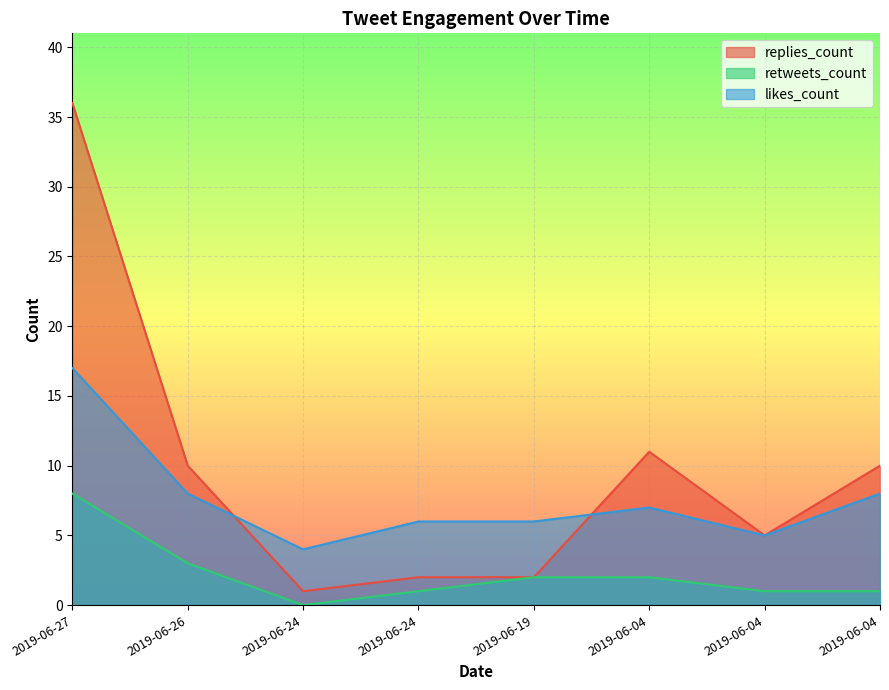

Reading left to right, extract all data points from this chart.

replies_count: 2019-06-27=36	2019-06-26=10	2019-06-24=1	2019-06-24=2	2019-06-19=2	2019-06-04=11	2019-06-04=5	2019-06-04=10
retweets_count: 2019-06-27=8	2019-06-26=3	2019-06-24=0	2019-06-24=1	2019-06-19=2	2019-06-04=2	2019-06-04=1	2019-06-04=1
likes_count: 2019-06-27=17	2019-06-26=8	2019-06-24=4	2019-06-24=6	2019-06-19=6	2019-06-04=7	2019-06-04=5	2019-06-04=8